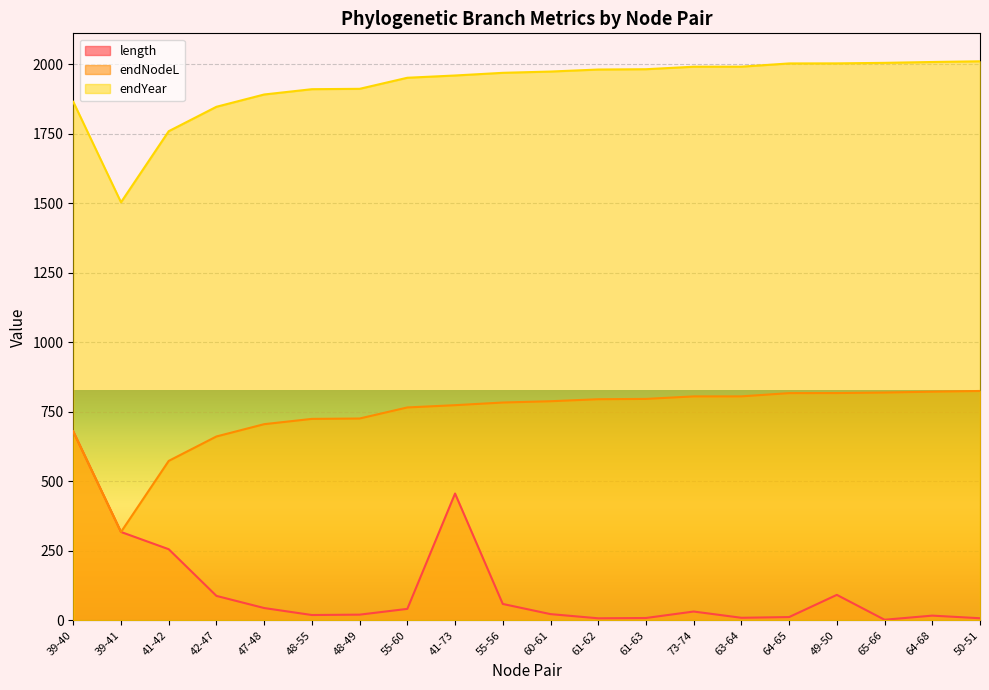

What value does the endYear series have at 39-41?

1503.4